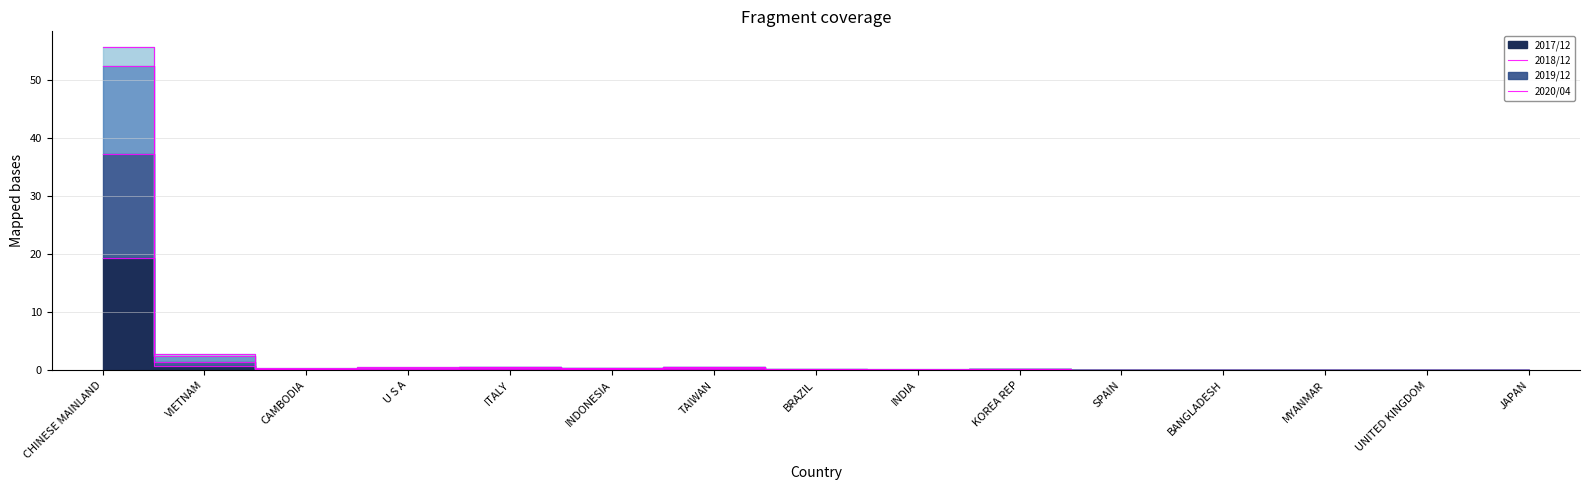

Rank the series at CAMBODIA from highest to lowest value.

201912, 201812, 202004, 201712